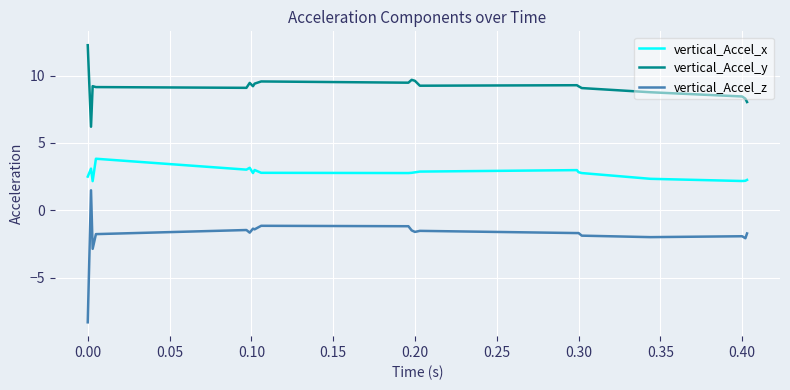

Which series has the largest total across all categories?

vertical_Accel_y